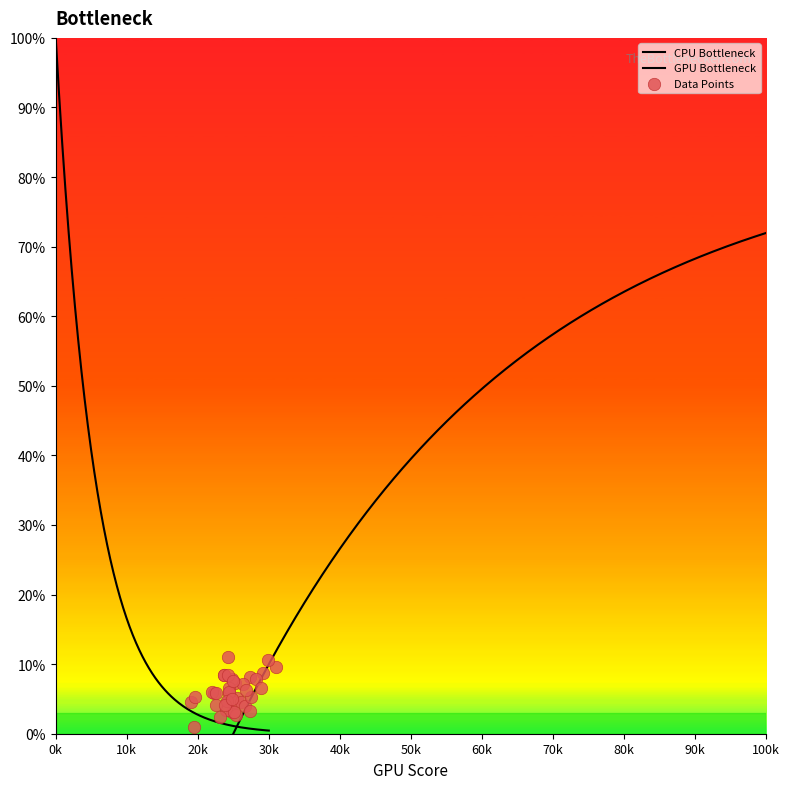

Which has a higher value, 35 or 8?

8